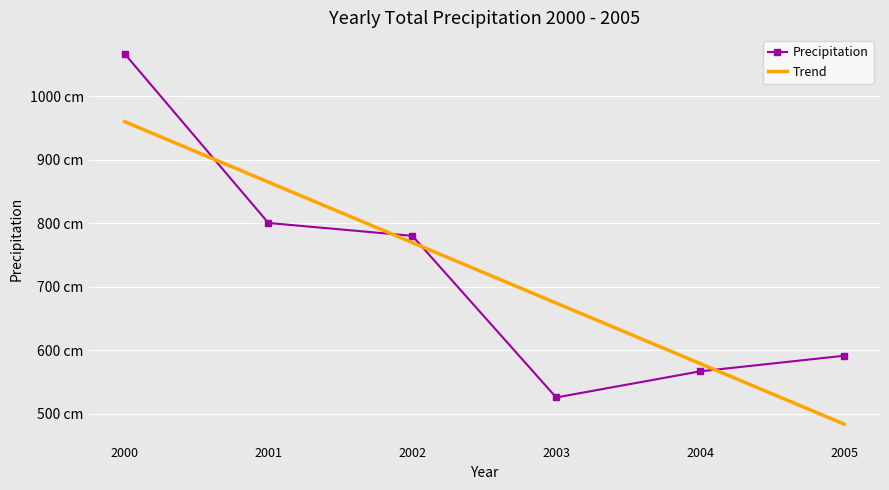

What are all the series names shown in the legend?

Precipitation, Trend